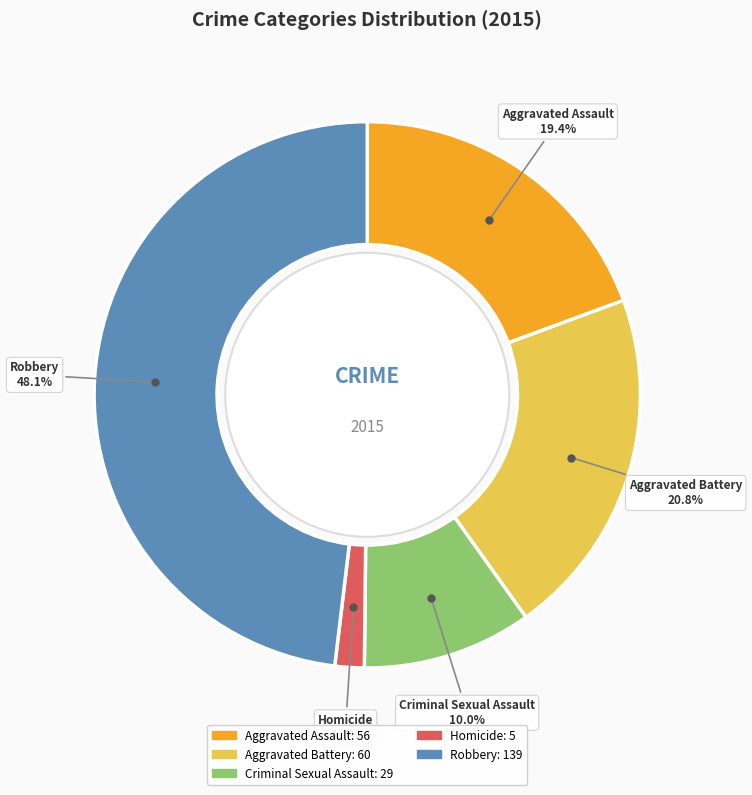

To the nearest percent, what is the combined percentage of Criminal Sexual Assault and Aggravated Battery?

31%